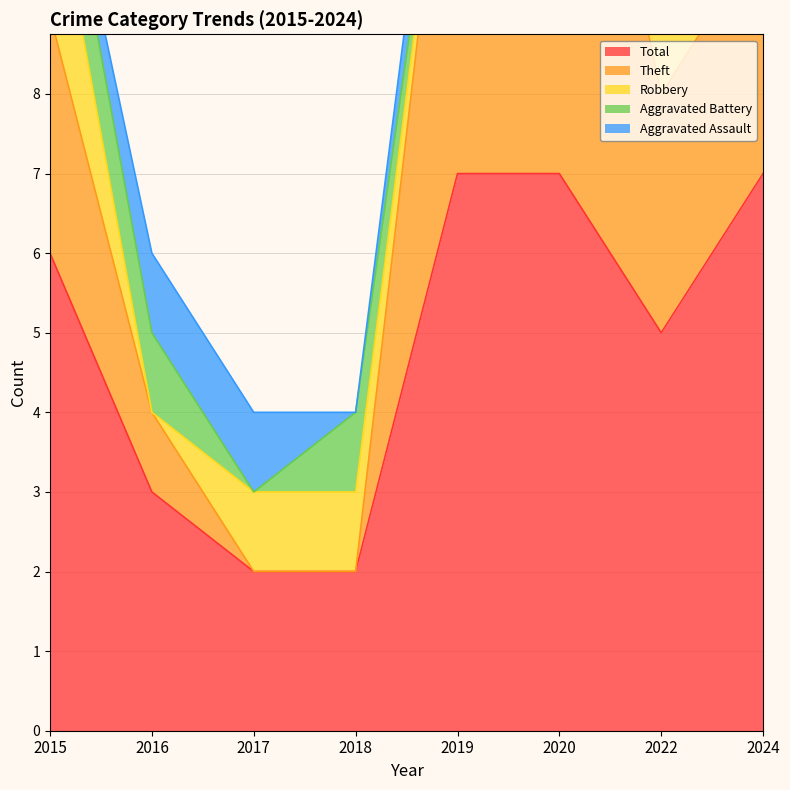

Count the number of data series in this chart.

5